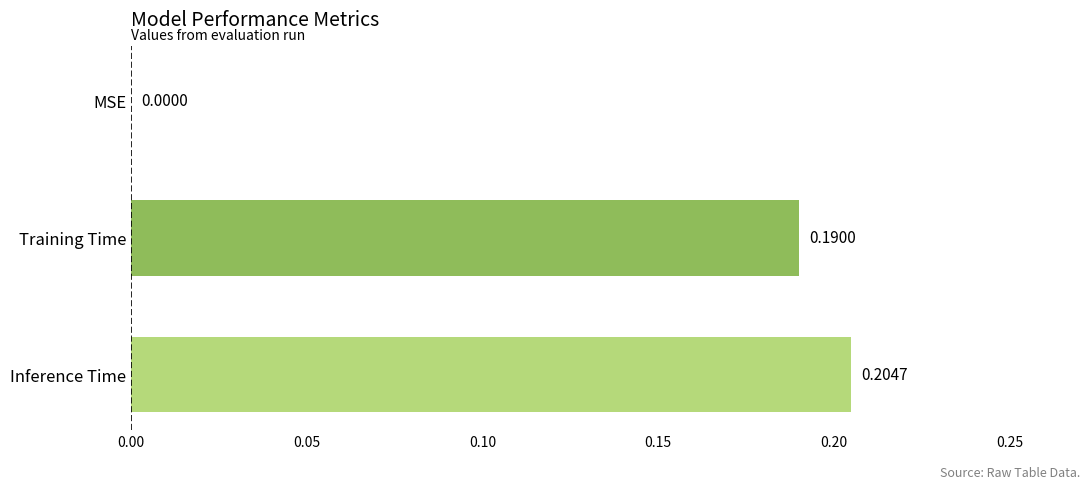

At which label is the value closest to 0?

MSE